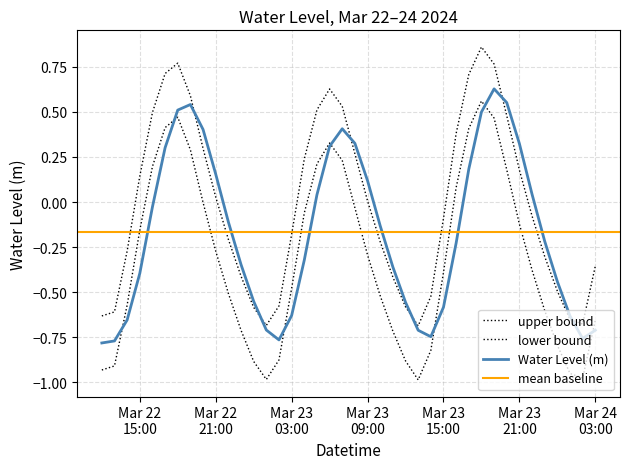

Where does the data first go above 0?

Mar 22 15:00